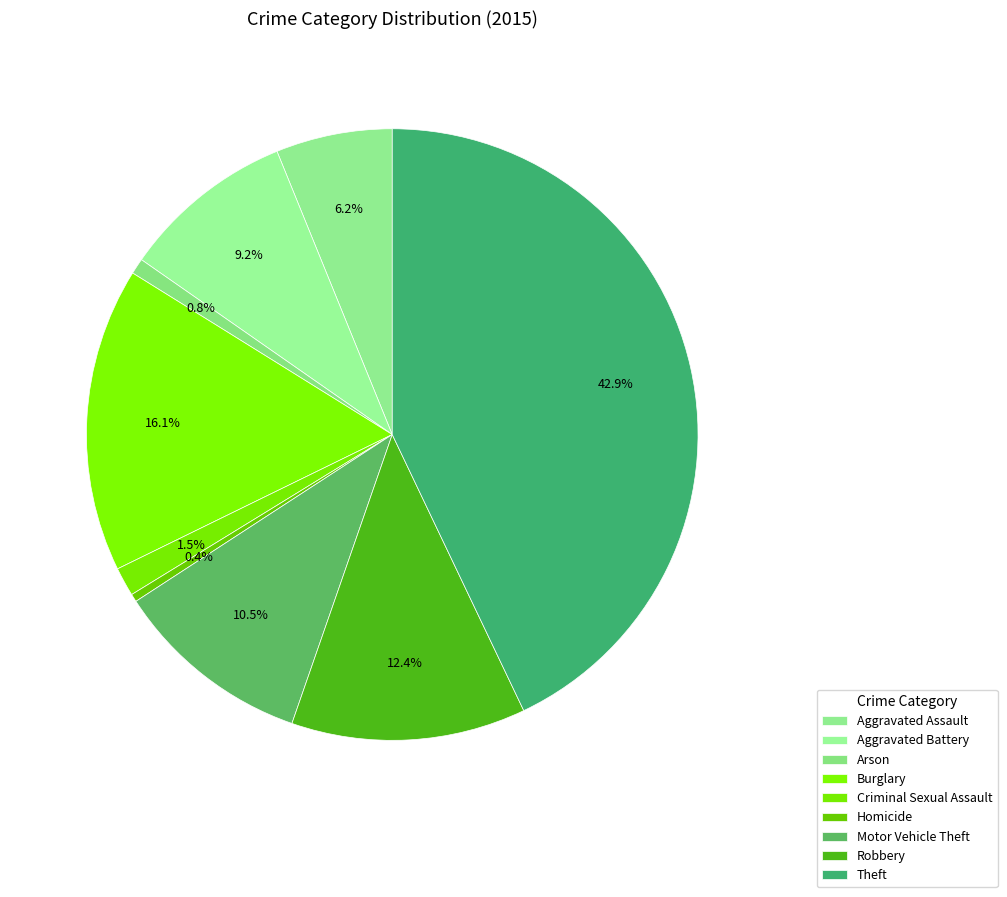

Count the number of slices in the pie.

9